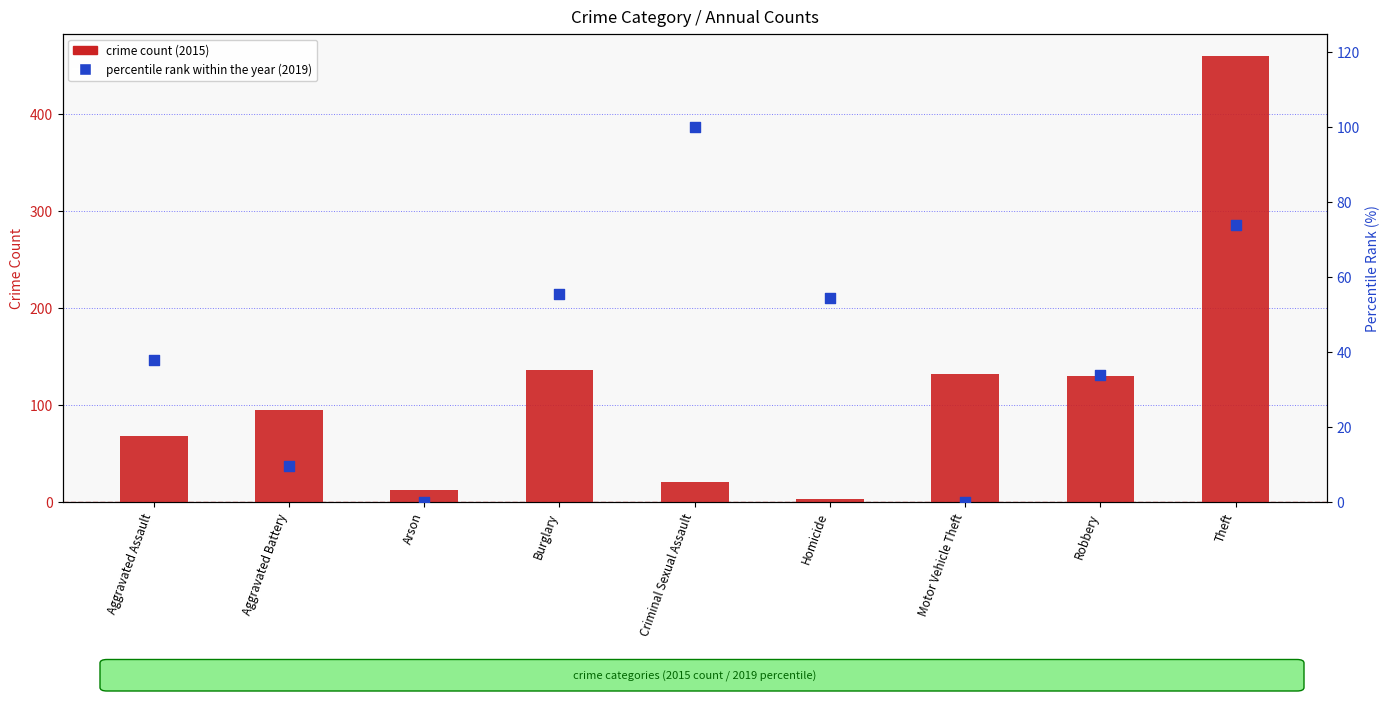

What are all the series names shown in the legend?

crime count (2015), percentile rank within the year (2019)